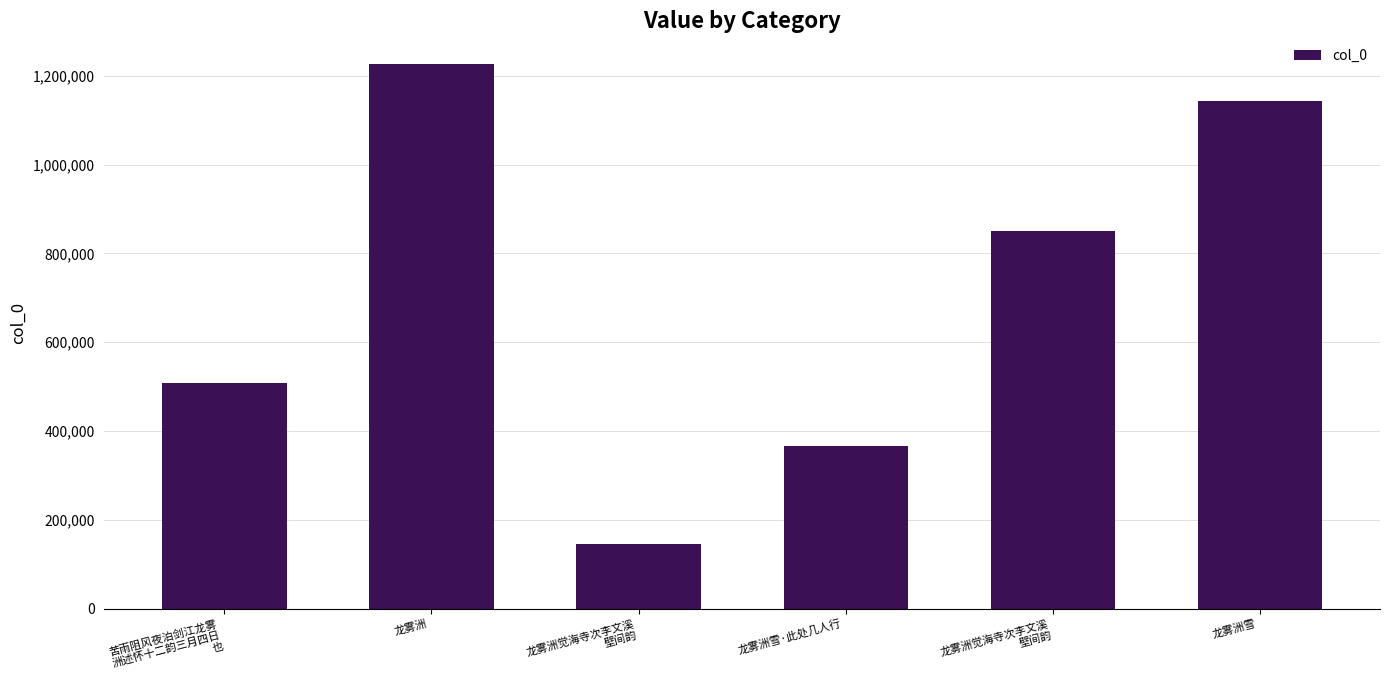

Count the number of data series in this chart.

1